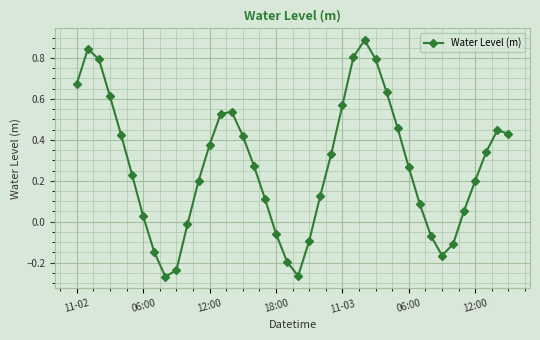

True or false: the data has more than 0 interior local peaks.

True